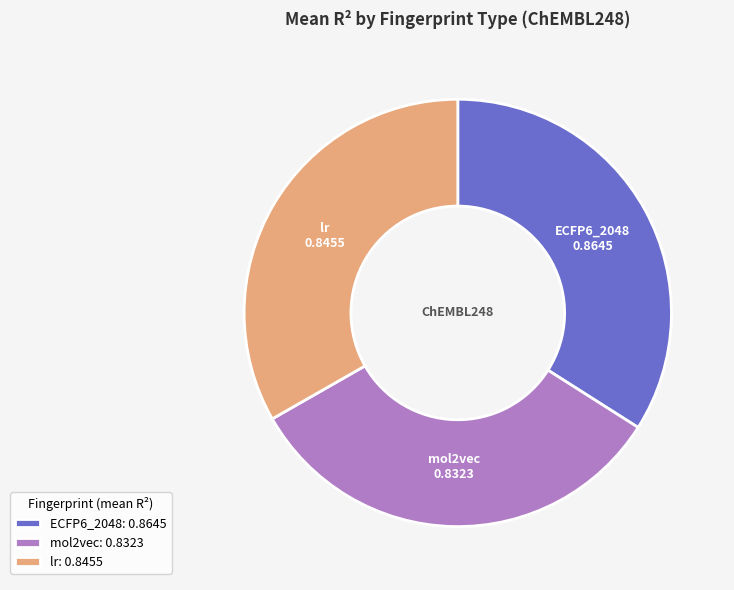

Do mol2vec: 0.8323 and lr: 0.8455 together represent more than half of the pie?

Yes